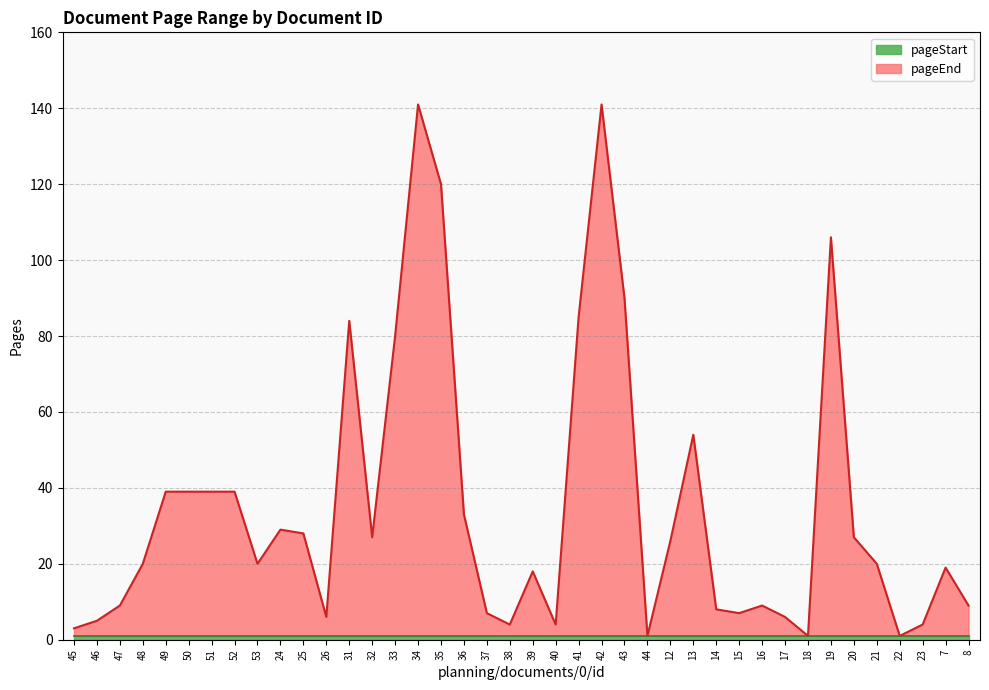

What is the smallest value displayed?

1